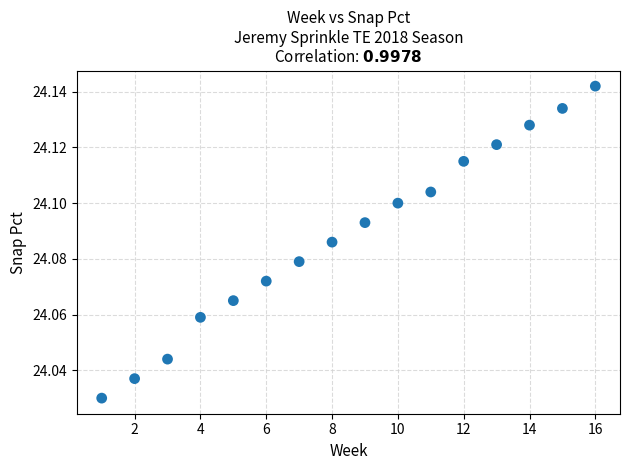

What is the range of X values (max minus min)?

15.0